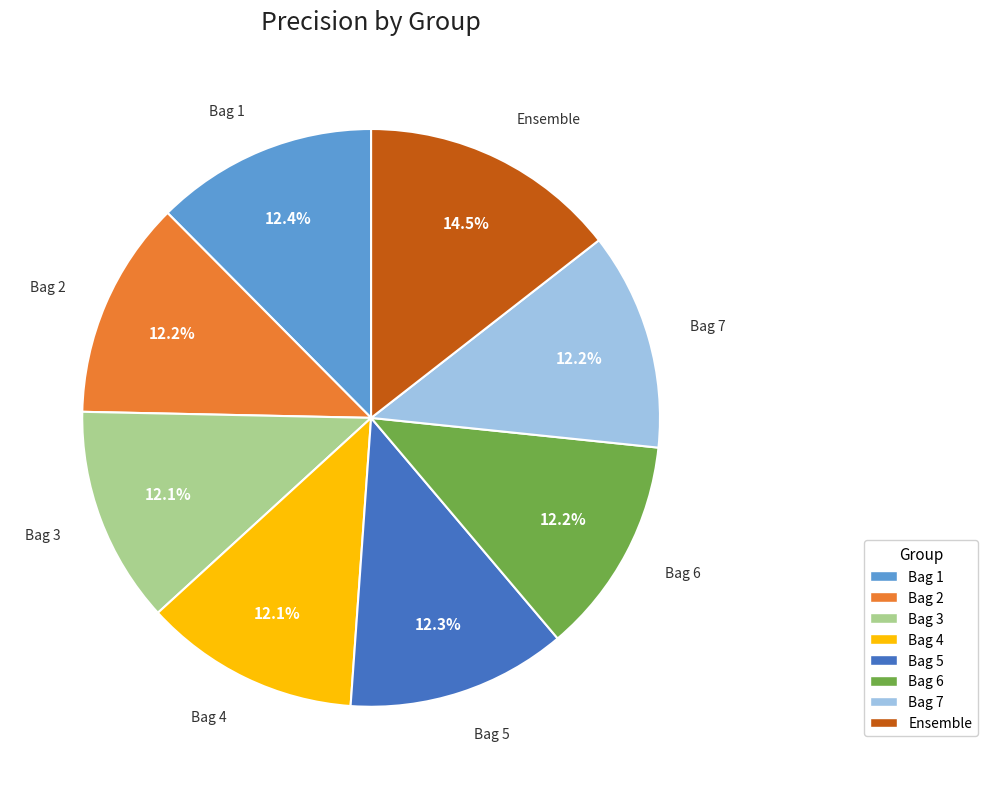

Is the sum of Ensemble and Bag 7 greater than half?

No